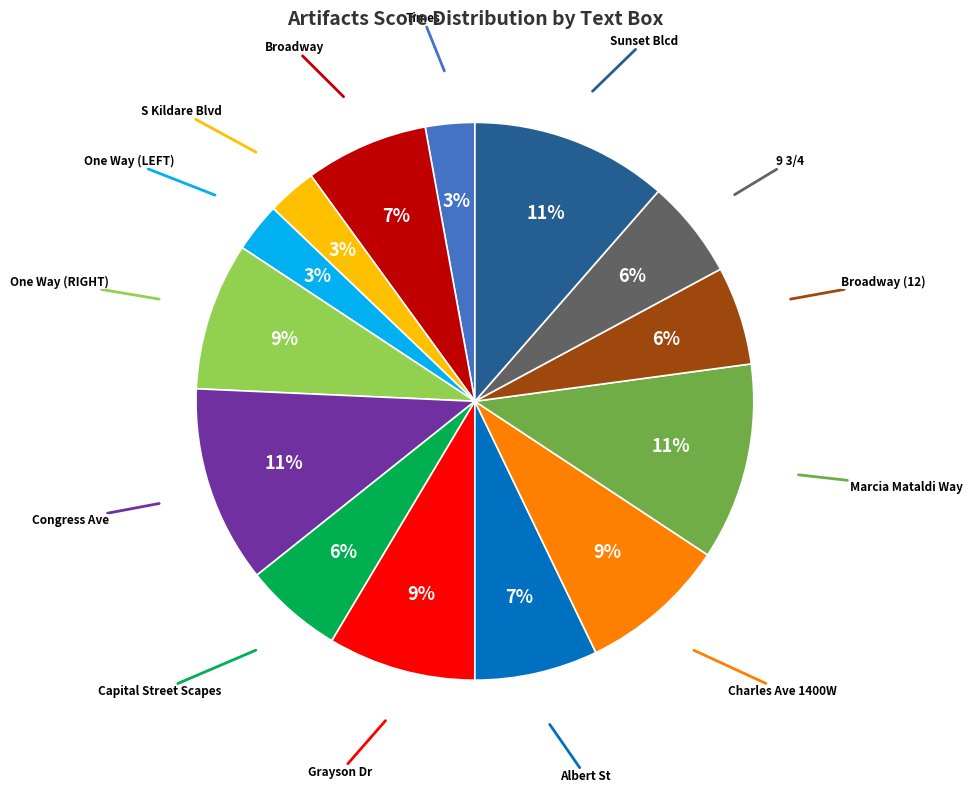

How many segments does this pie chart have?

14